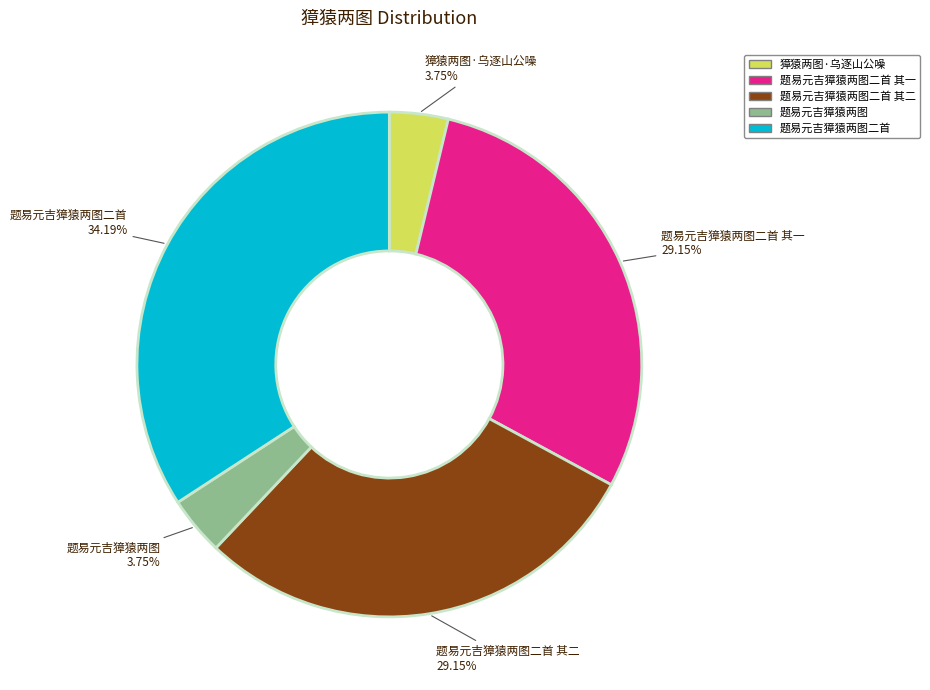

To the nearest percent, what is the average slice percentage?

20%